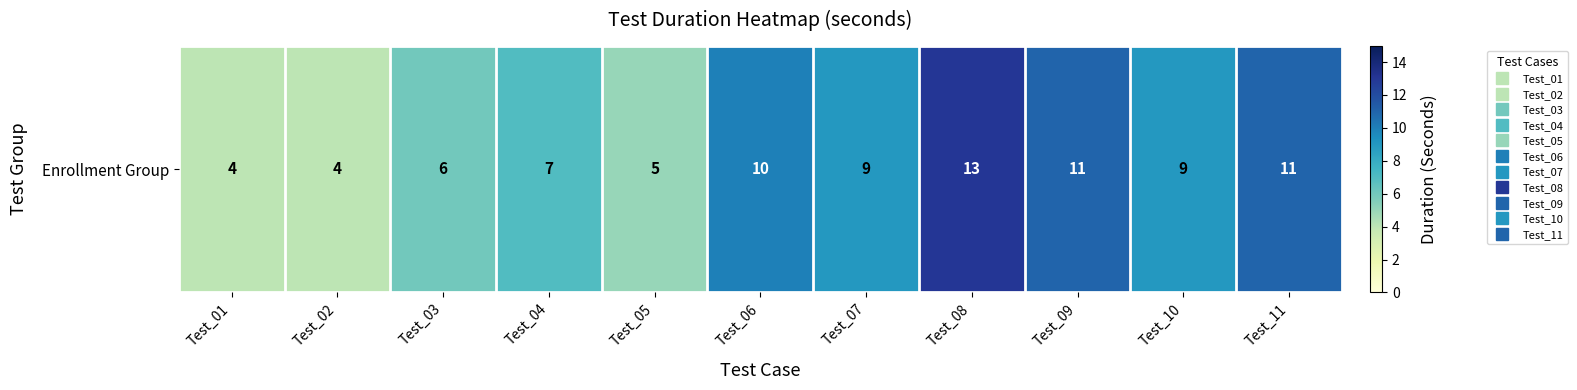

Count the number of categories in the chart.

11